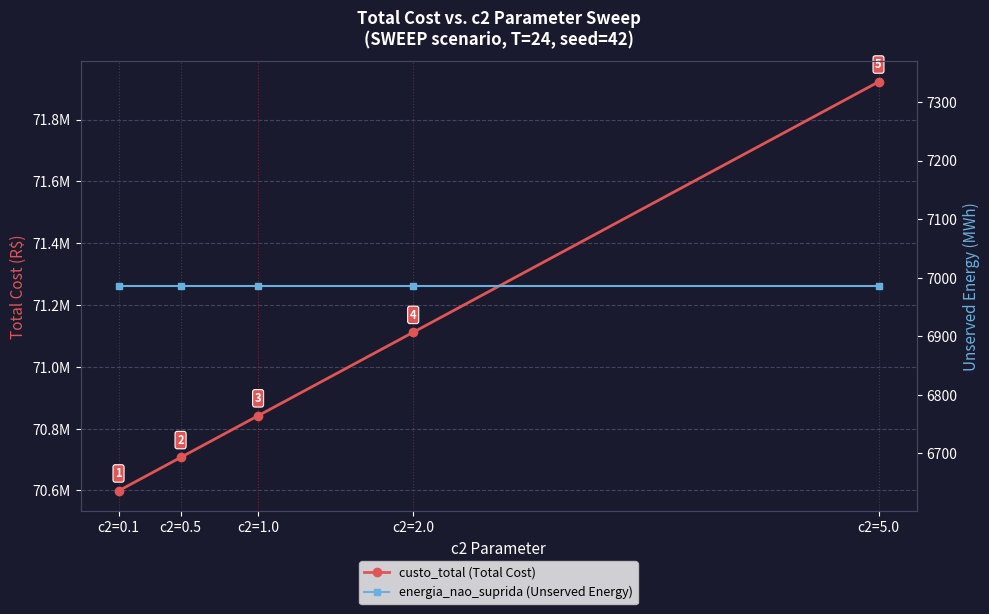

Which series has the widest spread of values?

custo_total (Total Cost)